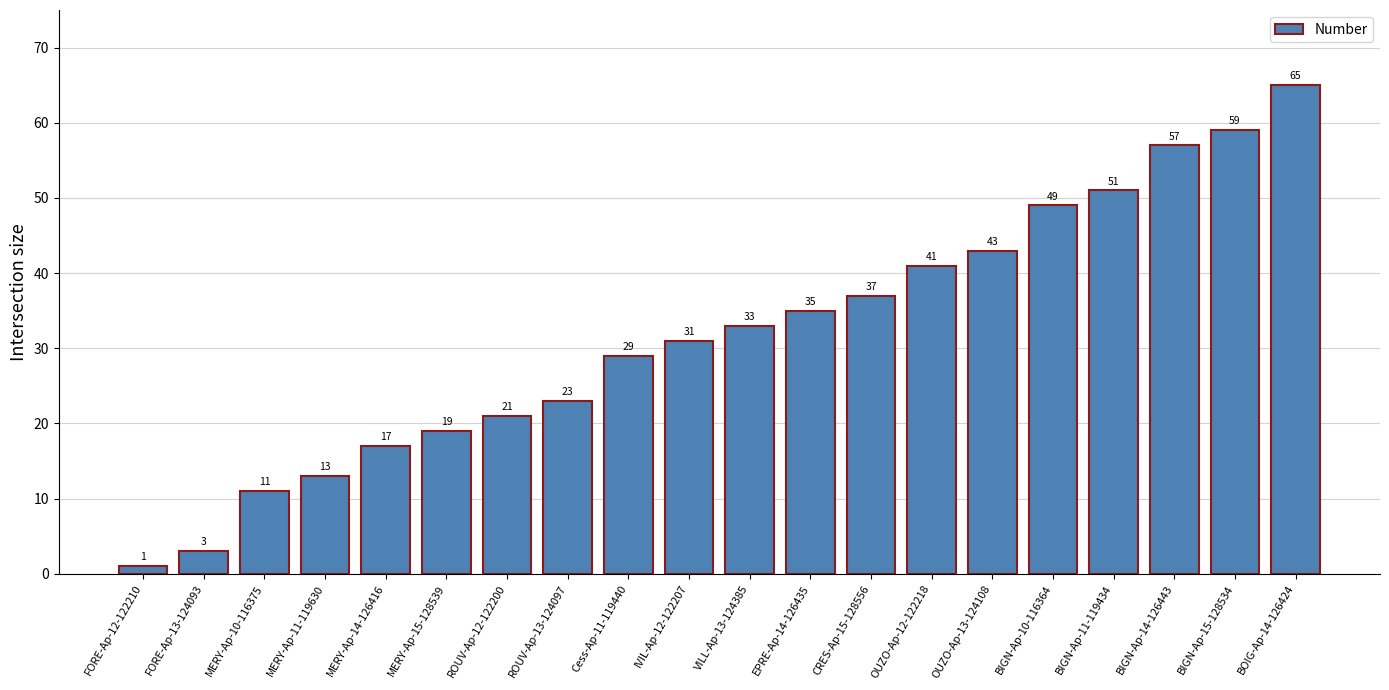

How many distinct data groups are displayed?

1